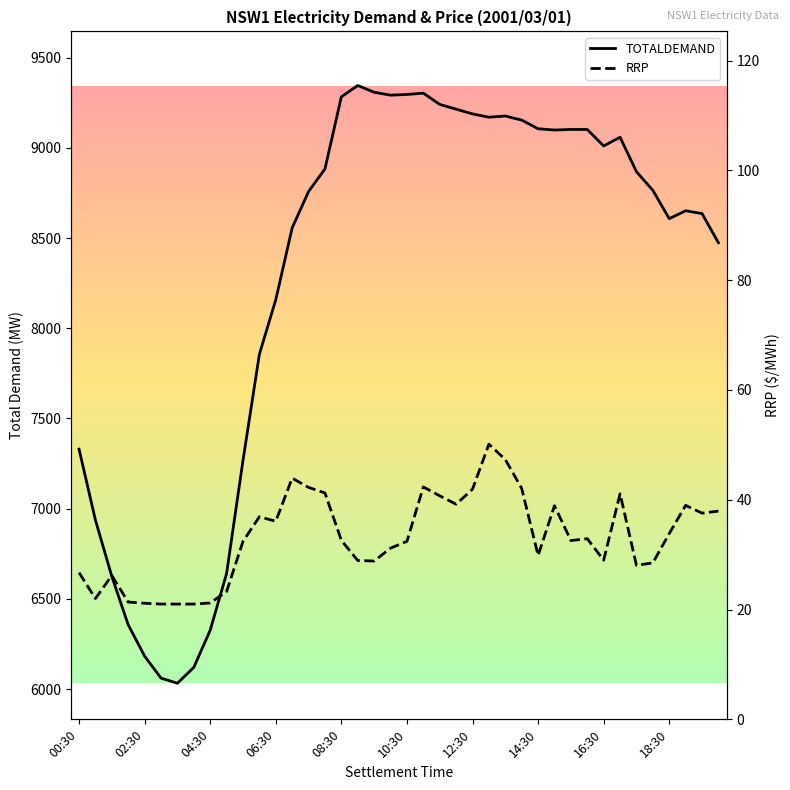

Rank the series by their maximum value, from lowest to highest.

RRP, TOTALDEMAND